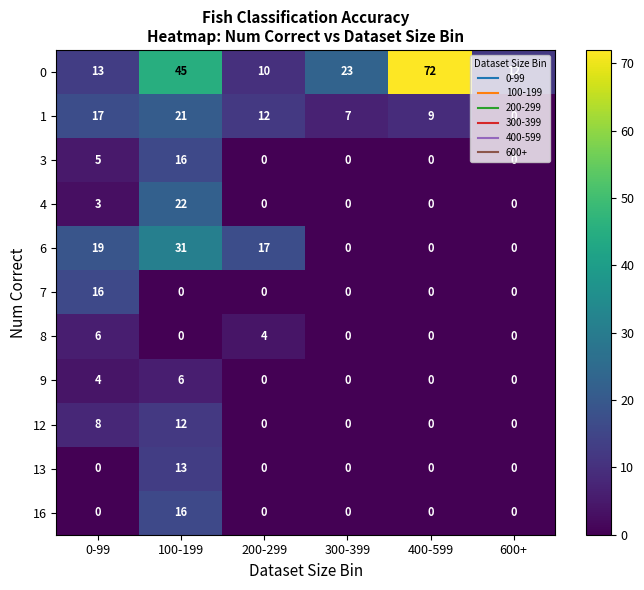

At how many categories does at least one series exceed 67?

1